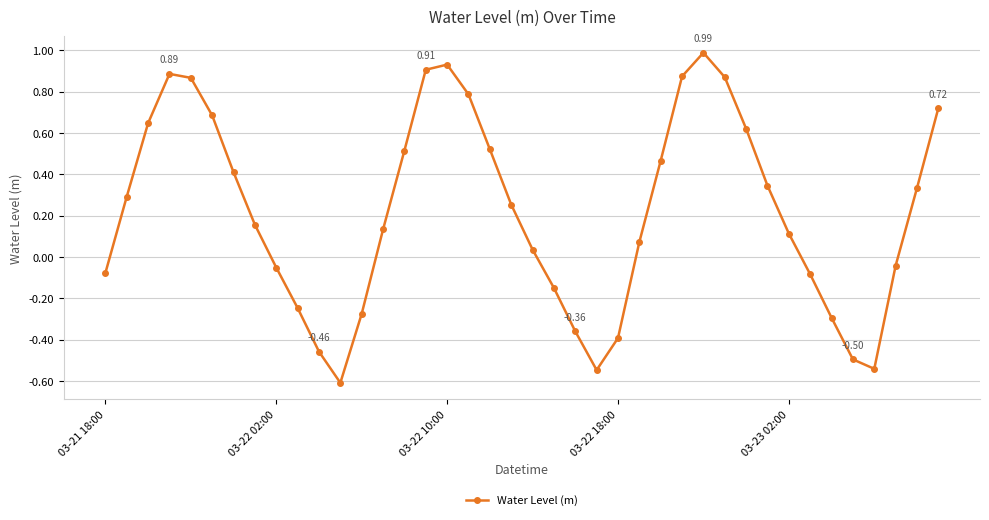

Does the chart have visible grid lines?

Yes